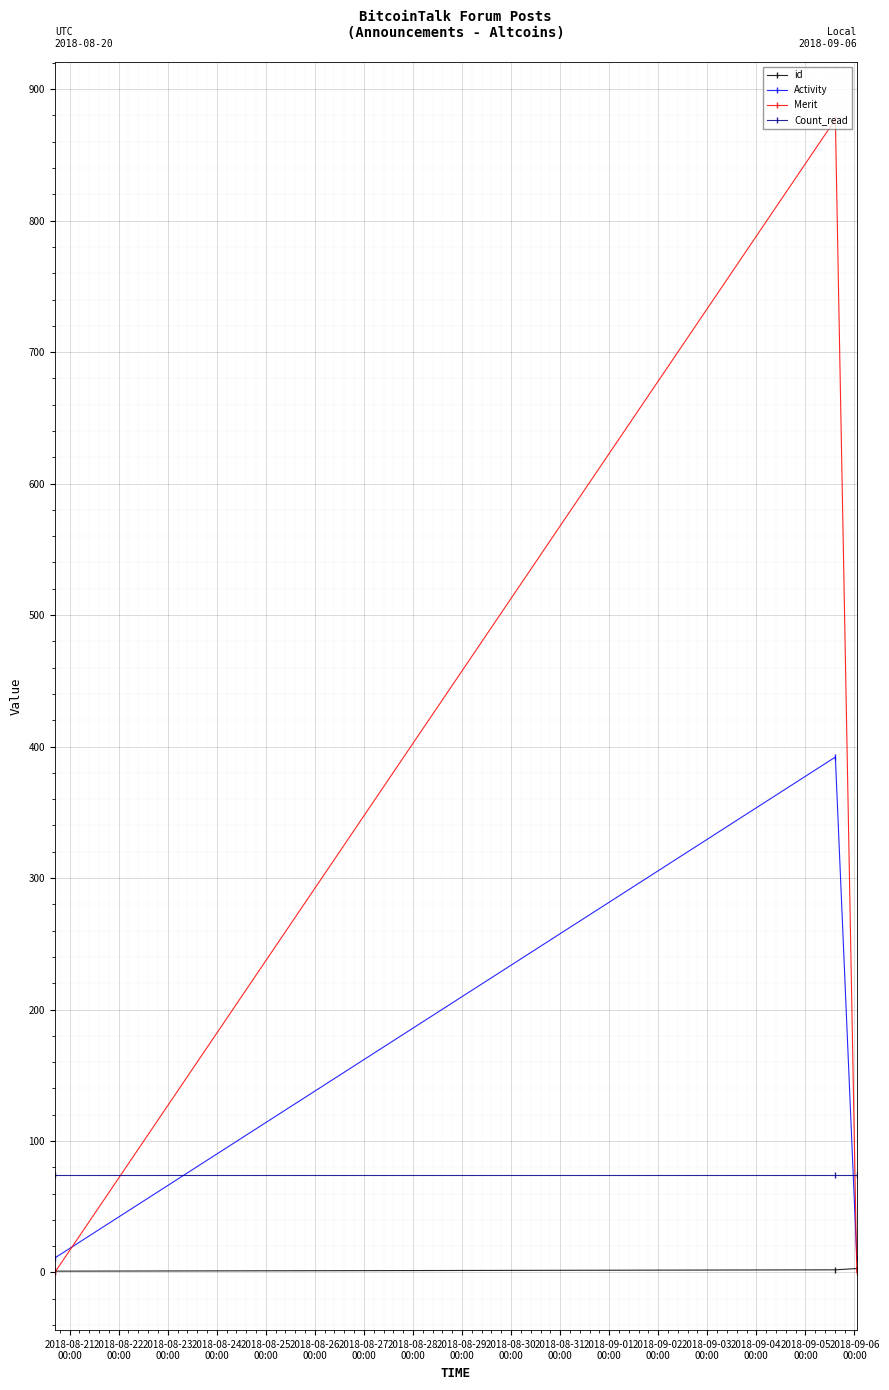

Which series has the largest range (max minus min)?

Merit